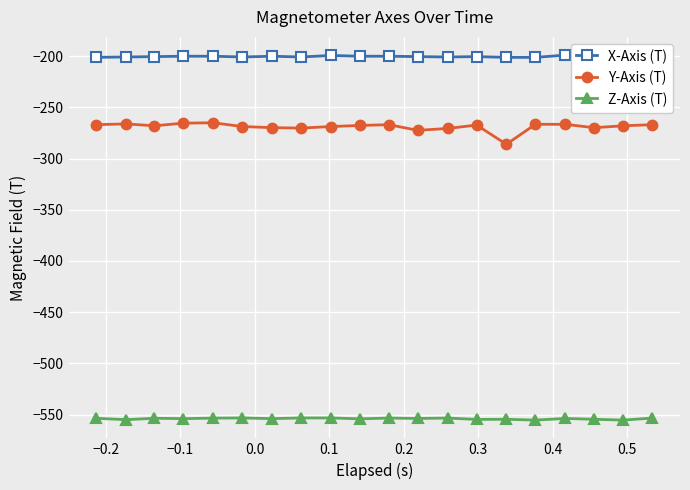

True or false: X-Axis (T) and Z-Axis (T) cross at least once.

False